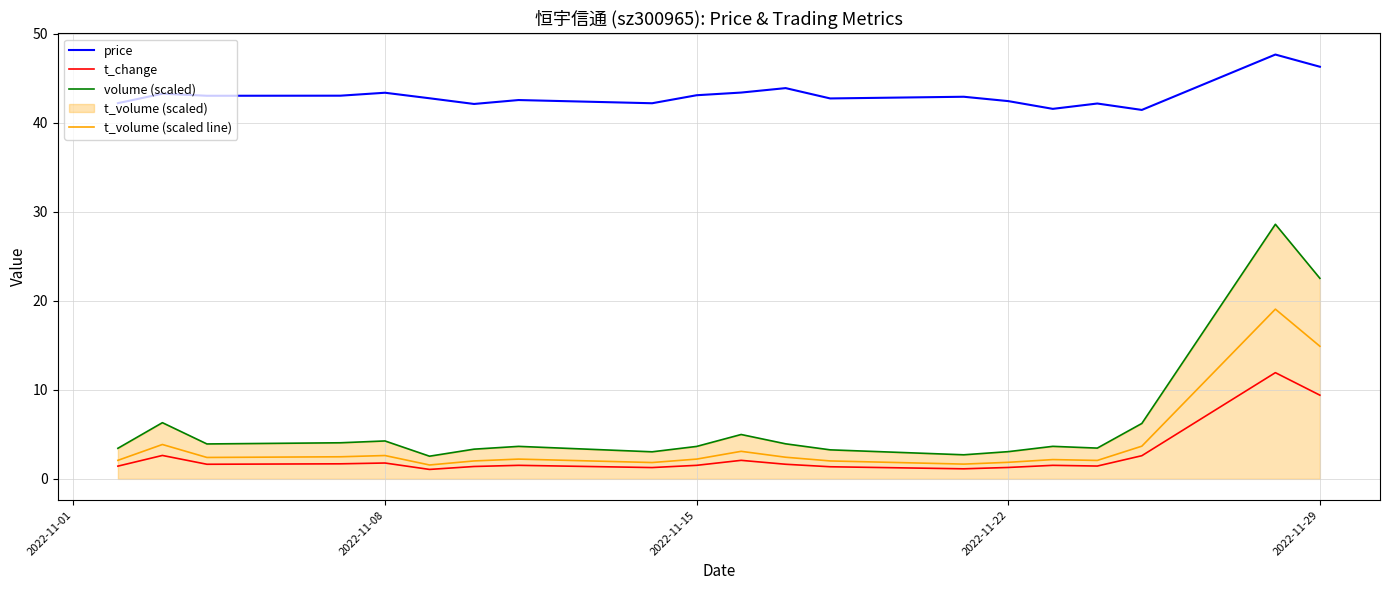

True or false: t_volume (scaled line) and volume (scaled) cross at least once.

False